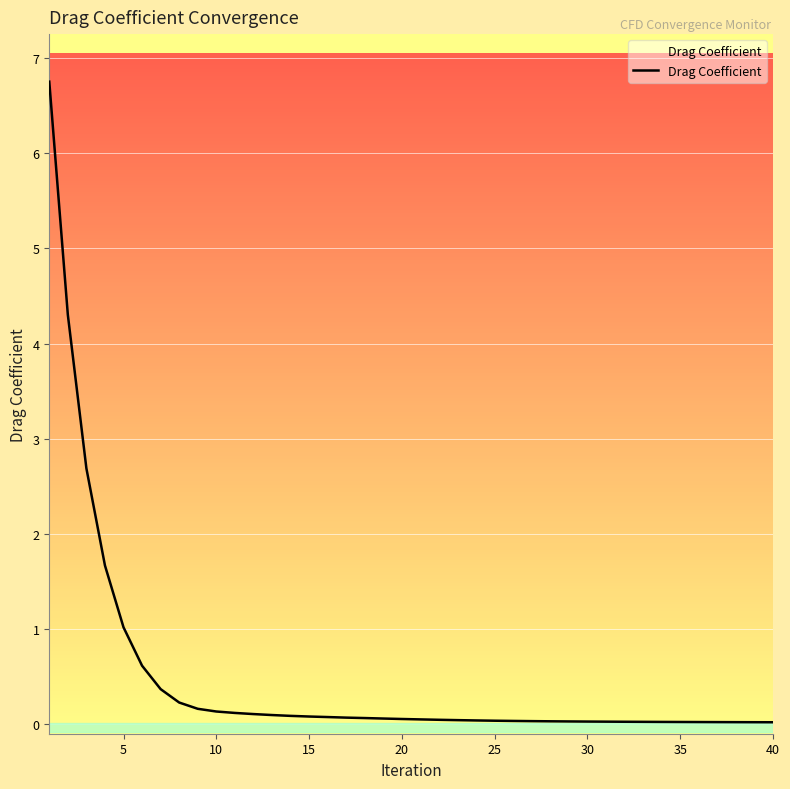

The chart shows a value of 1.0 at 5. True or false?

True